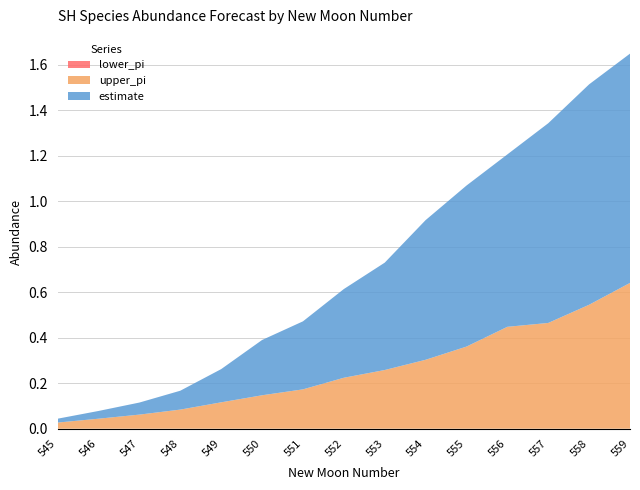

Reading left to right, list all the values displayed in this chart.

estimate: 0.0	0.0	0.1	0.1	0.1	0.2	0.3	0.4	0.5	0.6	0.7	0.8	0.9	1.0	1.0
upper_pi: 0.0	0.0	0.1	0.1	0.1	0.1	0.2	0.2	0.3	0.3	0.4	0.4	0.5	0.5	0.6
lower_pi: 0.0	0.0	0.0	0.0	0.0	0.0	0.0	0.0	0.0	0.0	0.0	0.0	0.0	0.0	0.0